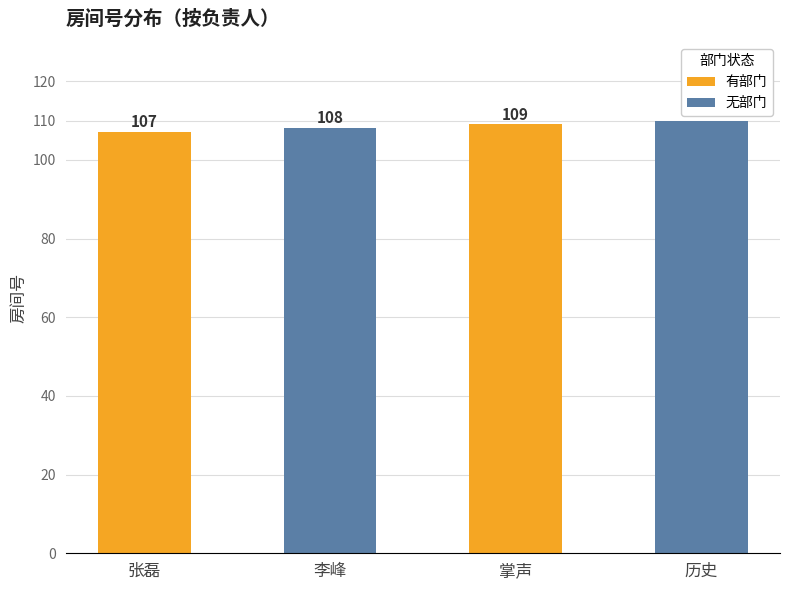

Reading left to right, what are all the values shown in this chart?

张磊=107	李峰=108	掌声=109	历史=110